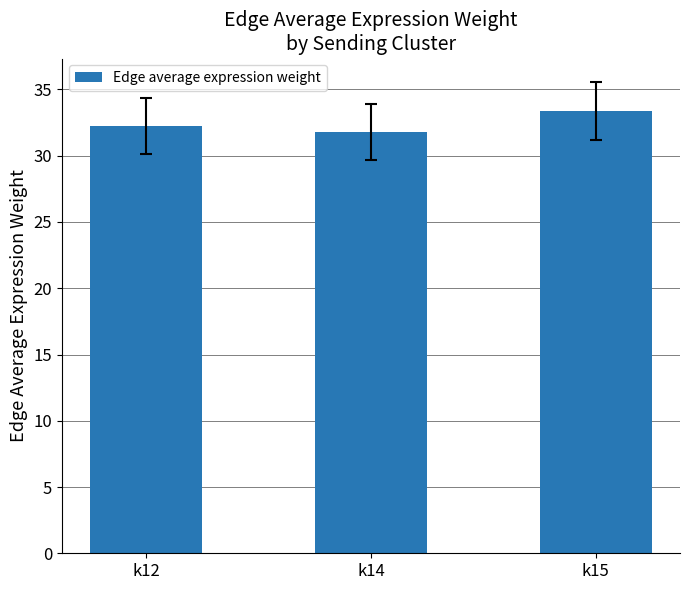

What is the sum of all values?

97.4